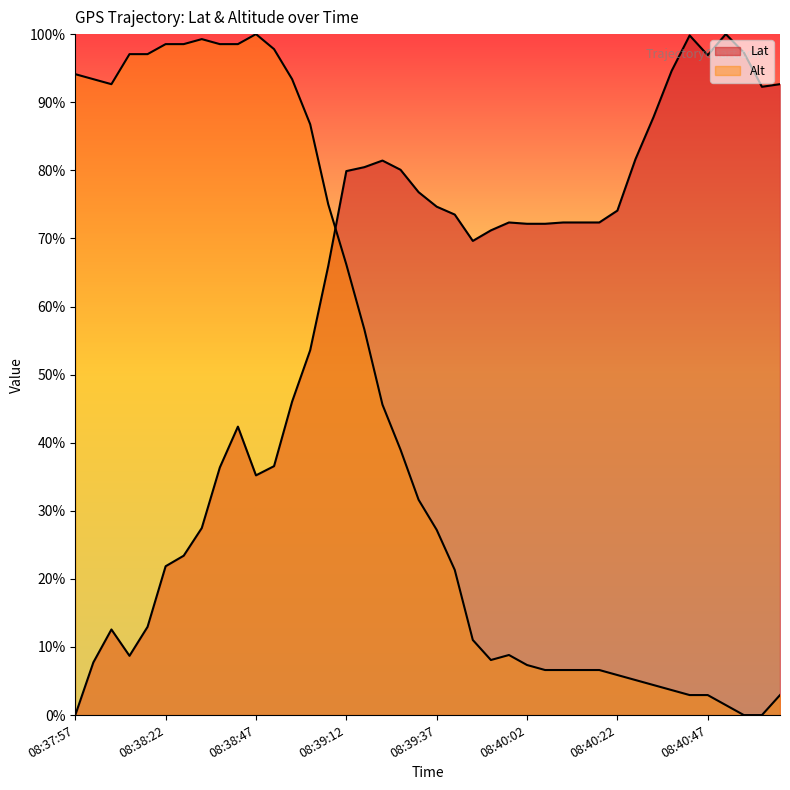

What is the difference between the maximum and minimum values in the Alt series?

100.0